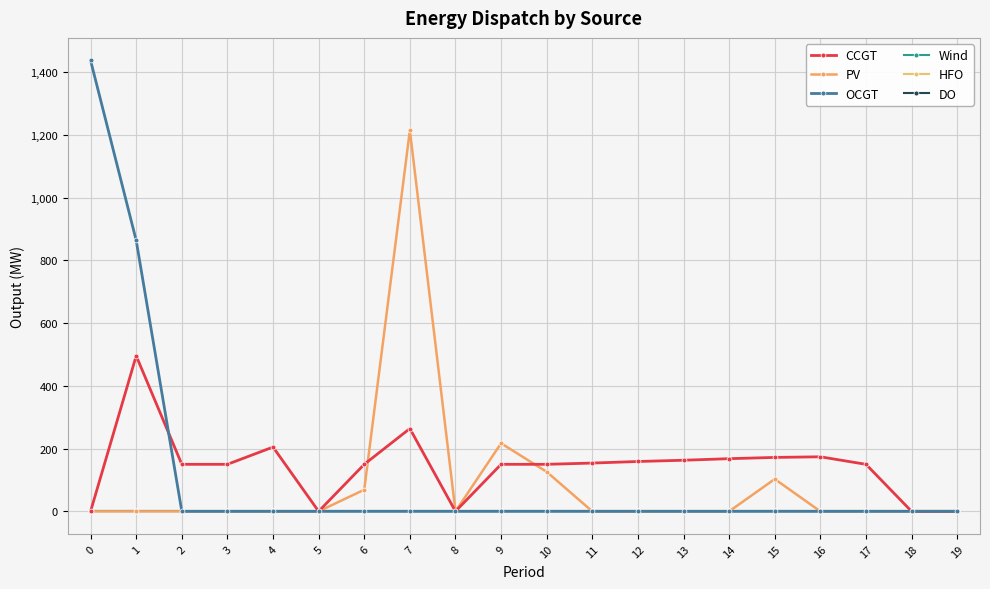

Reading left to right, what are all the values shown in this chart?

CCGT: 0	496	150	150	205	0	150	264	0	150	150	154	159	163	168	172	174	150	0	0
PV: 0	0	0	0	0	0	69	1215	0	217	126	0	0	0	0	103	0	0	0	0
OCGT: 1438	864	0	0	0	0	0	0	0	0	0	0	0	0	0	0	0	0	0	0
Wind: 0	0	0	0	0	0	0	0	0	0	0	0	0	0	0	0	0	0	0	0
HFO: 0	0	0	0	0	0	0	0	0	0	0	0	0	0	0	0	0	0	0	0
DO: 0	0	0	0	0	0	0	0	0	0	0	0	0	0	0	0	0	0	0	0